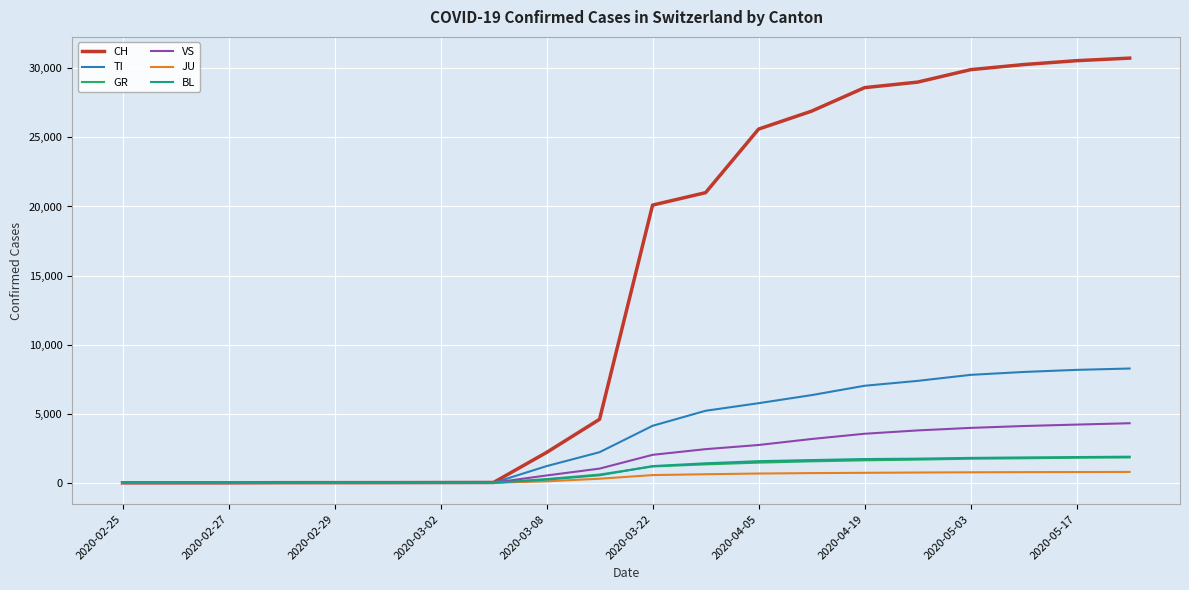

Which series has the largest range (max minus min)?

CH